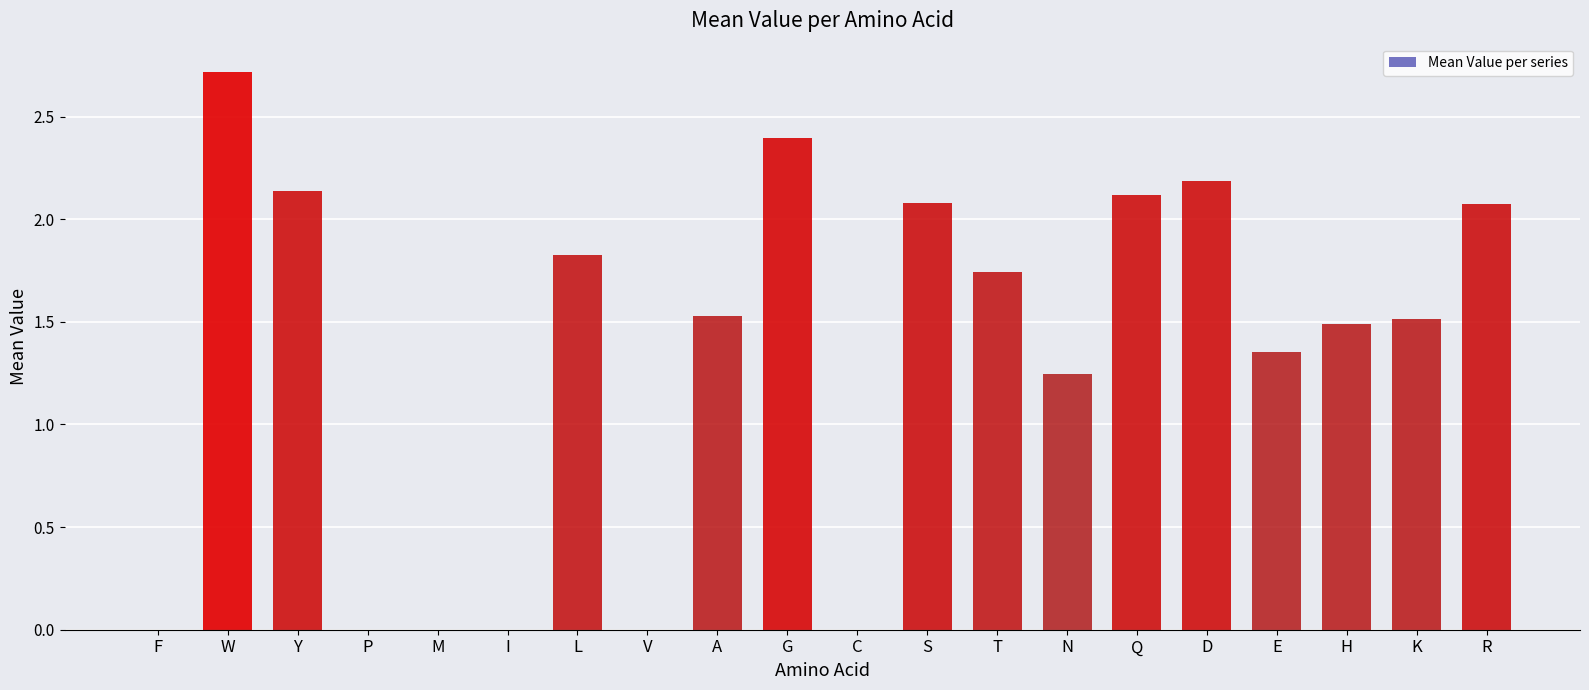

True or false: the data shows 3.6 at W.

False